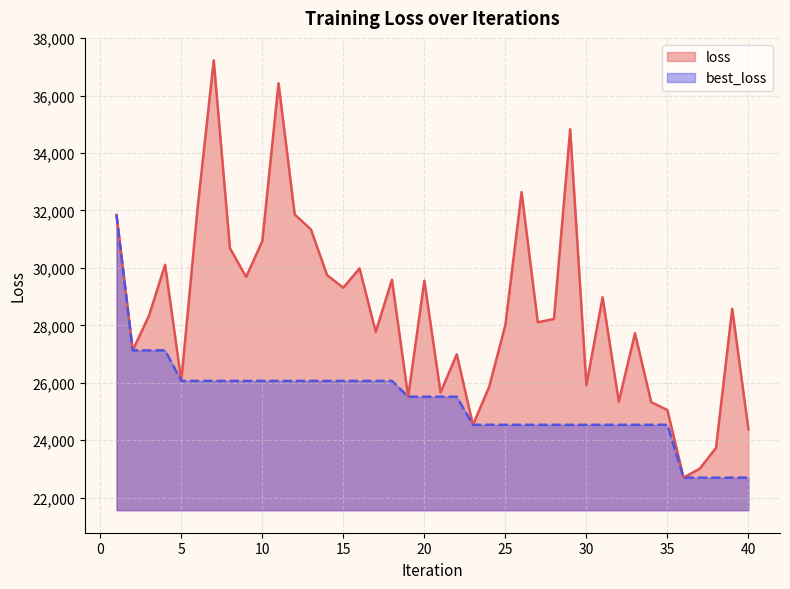

What is the maximum value for loss?

37229.5